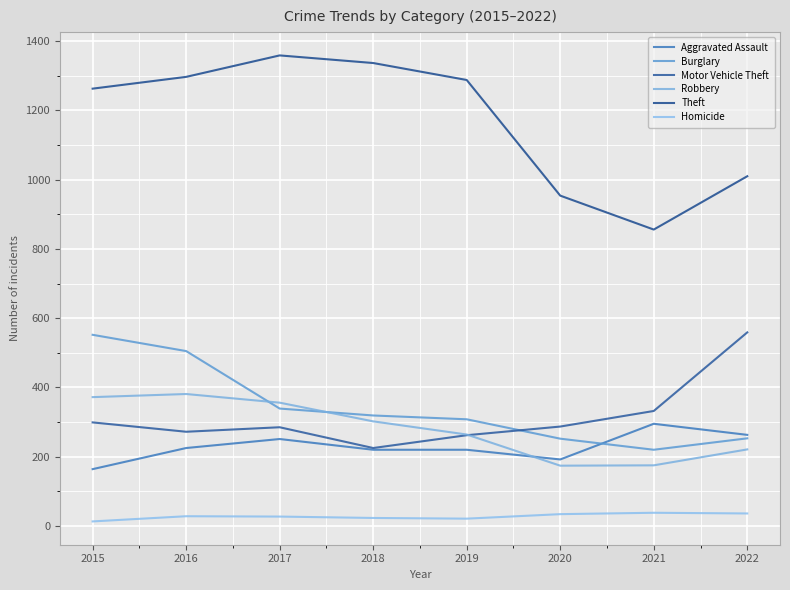

Reading left to right, extract all data points from this chart.

Aggravated Assault: 164	225	251	220	220	192	295	263
Burglary: 552	505	339	319	308	252	220	253
Motor Vehicle Theft: 299	272	285	225	262	287	332	559
Robbery: 372	381	356	302	264	174	175	221
Theft: 1263	1297	1359	1337	1288	954	856	1010
Homicide: 13	28	27	23	21	34	38	36